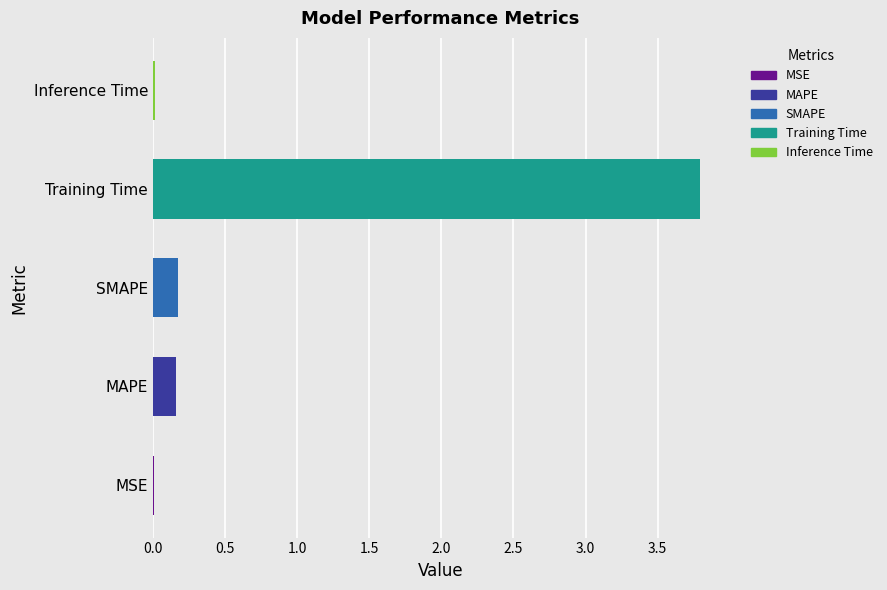

The value at MAPE is 0.2. True or false?

True